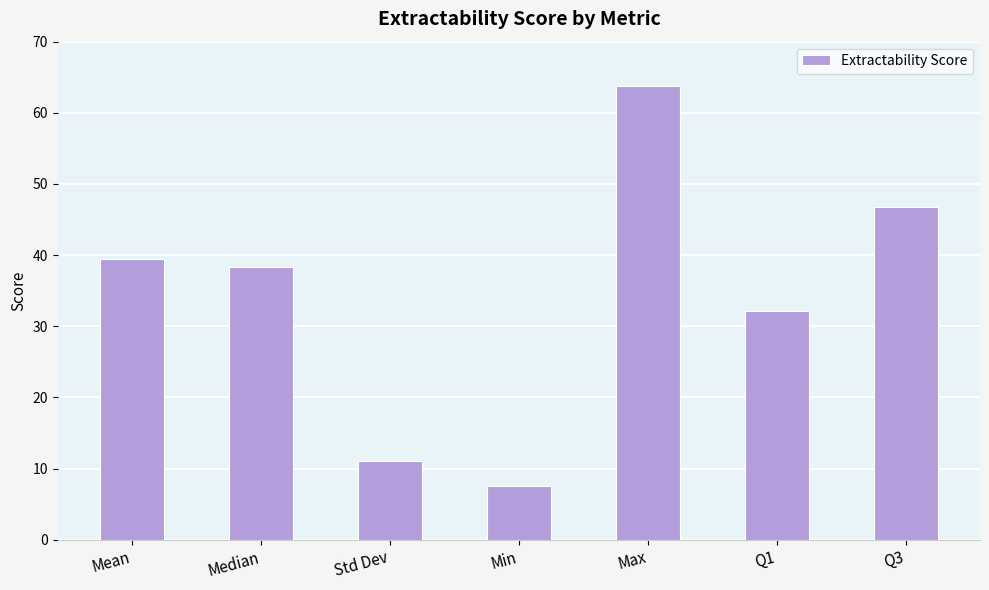

Rank the categories by value from highest to lowest.

Max, Q3, Mean, Median, Q1, Std Dev, Min